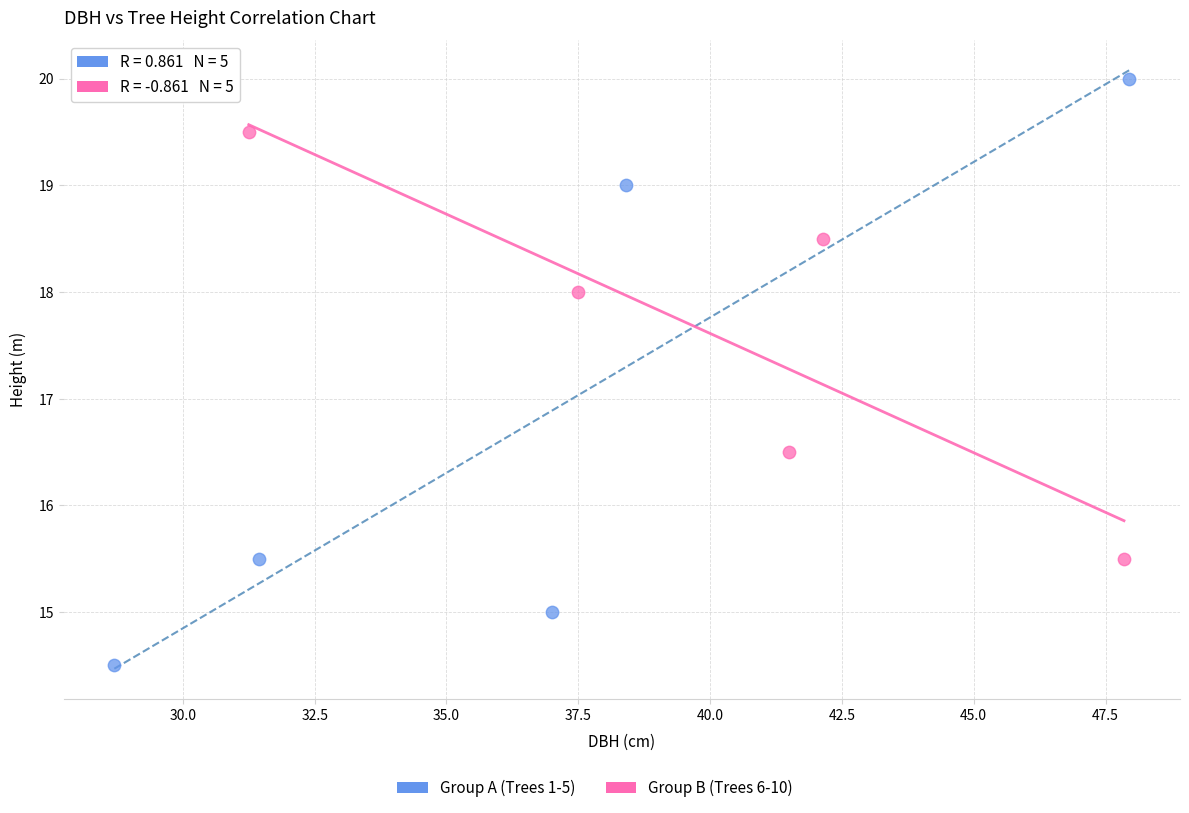

Which series contains the lowest Y value?

Group A (Trees 1-5)